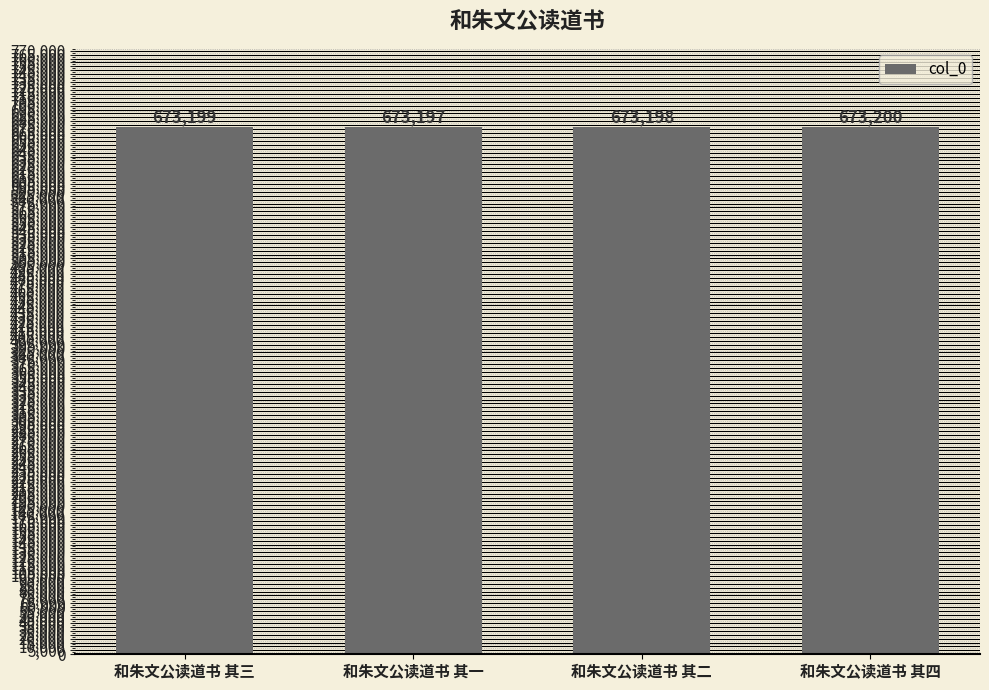

At which category does the chart reach its peak across all series?

和朱文公读道书 其四